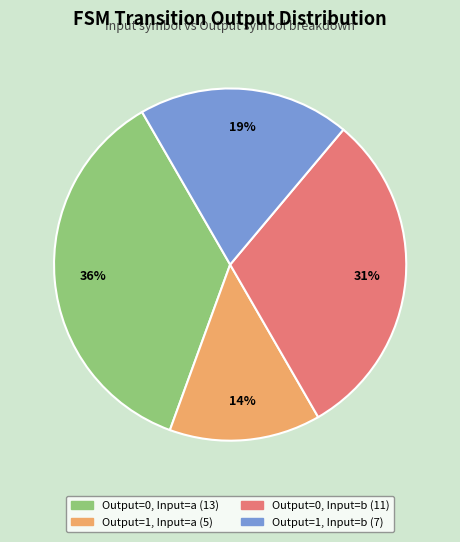

To the nearest percent, what is the average slice percentage?

25%